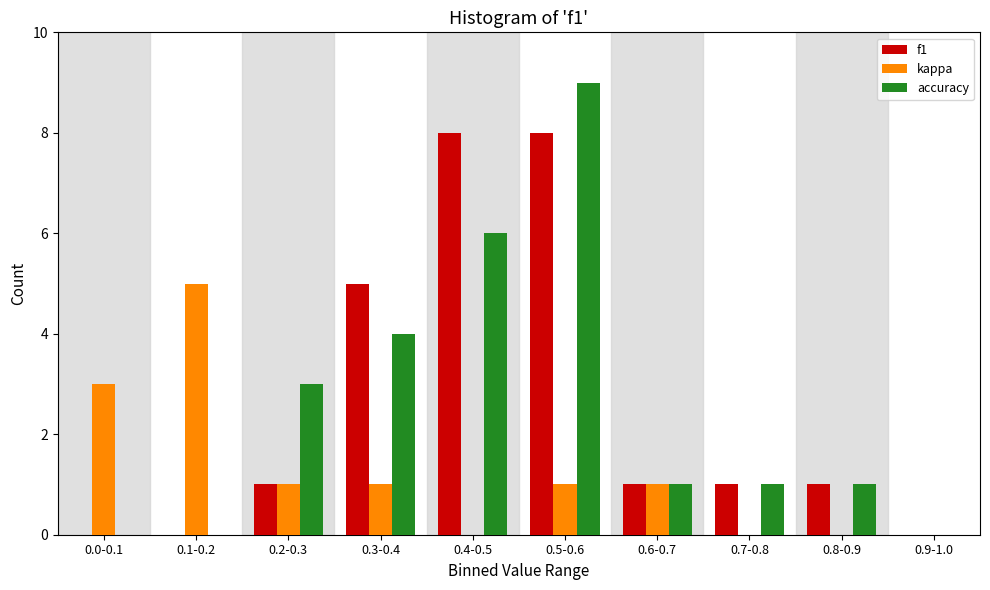

Reading left to right, list all the values displayed in this chart.

f1: 0.0-0.1=0	0.1-0.2=0	0.2-0.3=1	0.3-0.4=5	0.4-0.5=8	0.5-0.6=8	0.6-0.7=1	0.7-0.8=1	0.8-0.9=1	0.9-1.0=0
kappa: 0.0-0.1=3	0.1-0.2=5	0.2-0.3=1	0.3-0.4=1	0.4-0.5=0	0.5-0.6=1	0.6-0.7=1	0.7-0.8=0	0.8-0.9=0	0.9-1.0=0
accuracy: 0.0-0.1=0	0.1-0.2=0	0.2-0.3=3	0.3-0.4=4	0.4-0.5=6	0.5-0.6=9	0.6-0.7=1	0.7-0.8=1	0.8-0.9=1	0.9-1.0=0